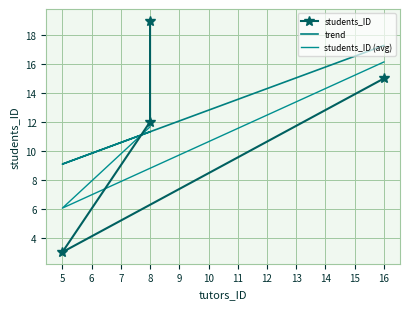

Which series has the largest total across all categories?

students_ID